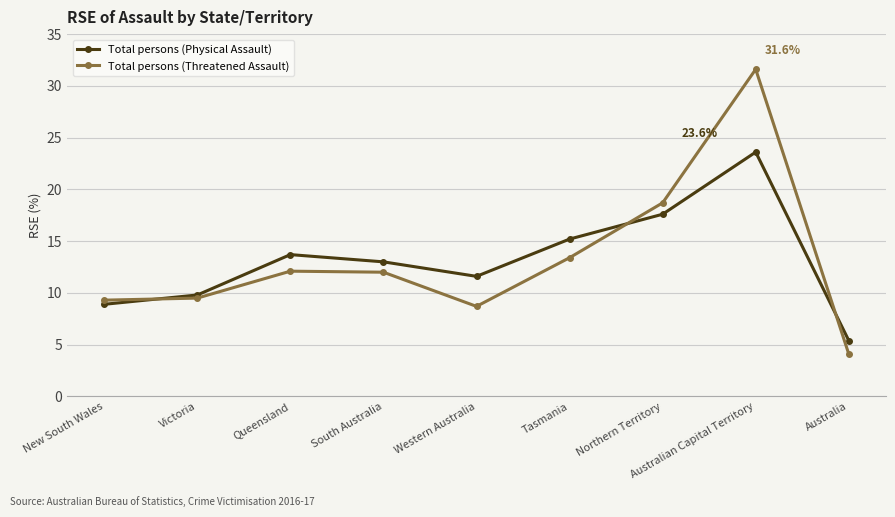

What is the label of the 3rd point from the left?

Queensland